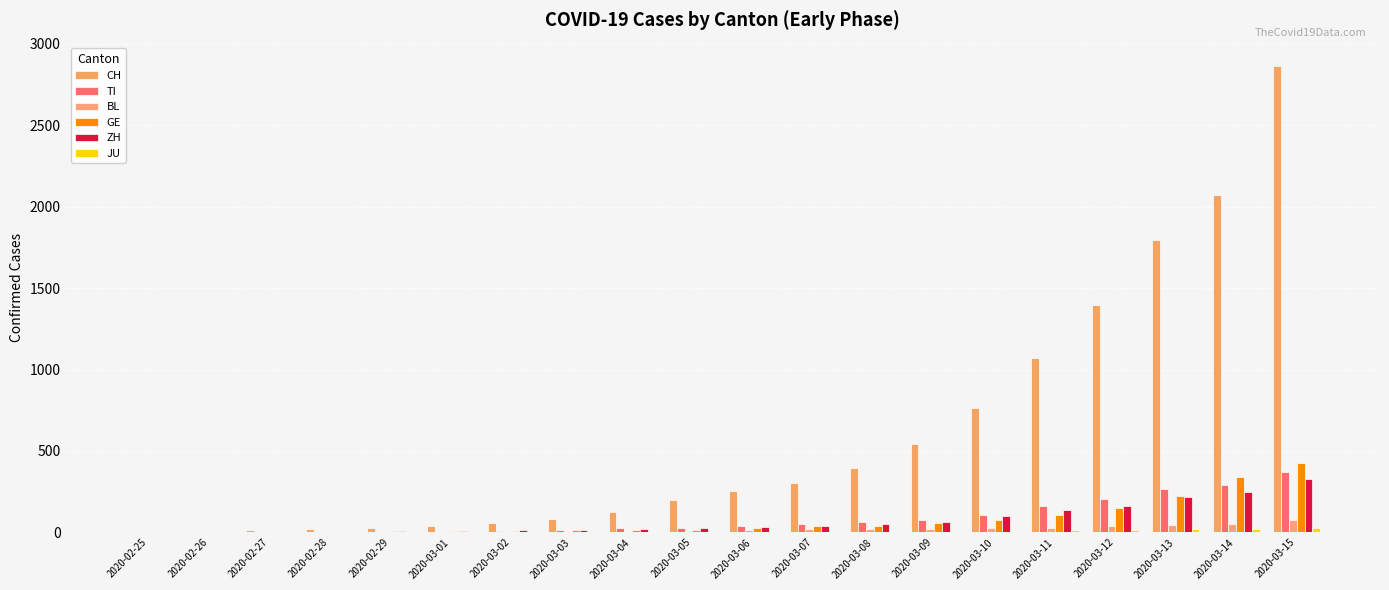

What position from the right is 2020-03-06?

10